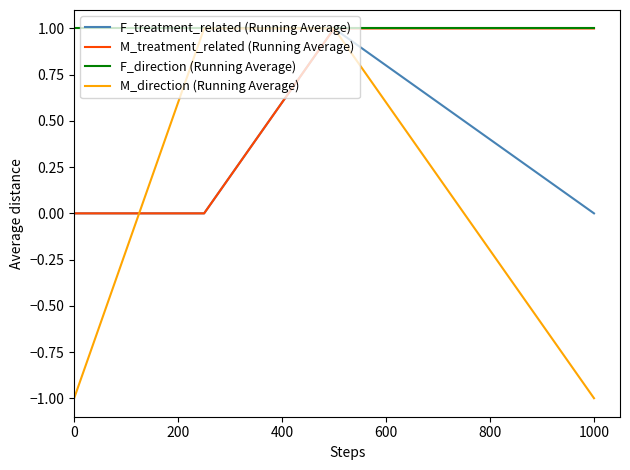

Which series has the largest range (max minus min)?

M_direction (Running Average)